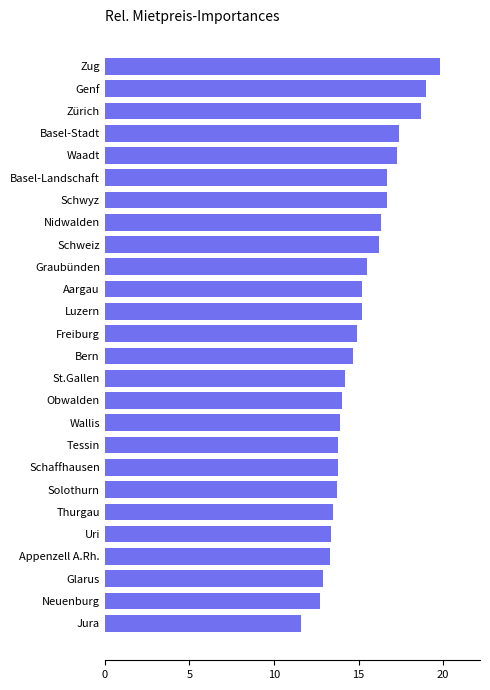

Between Solothurn and Freiburg, which is larger?

Freiburg